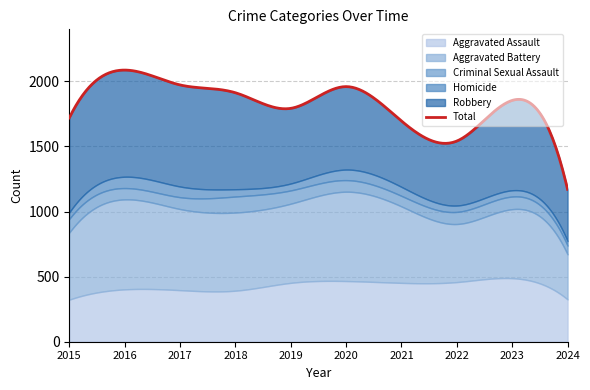

Reading left to right, list all the values displayed in this chart.

Aggravated Assault: 323	402	396	392	452	466	452	458	488	325
Aggravated Battery: 515	691	623	600	608	686	587	446	530	346
Criminal Sexual Assault: 105	87	91	123	102	89	81	93	97	67
Homicide: 50	87	82	56	53	81	69	49	48	35
Robbery: 726	819	780	741	577	637	506	495	690	397